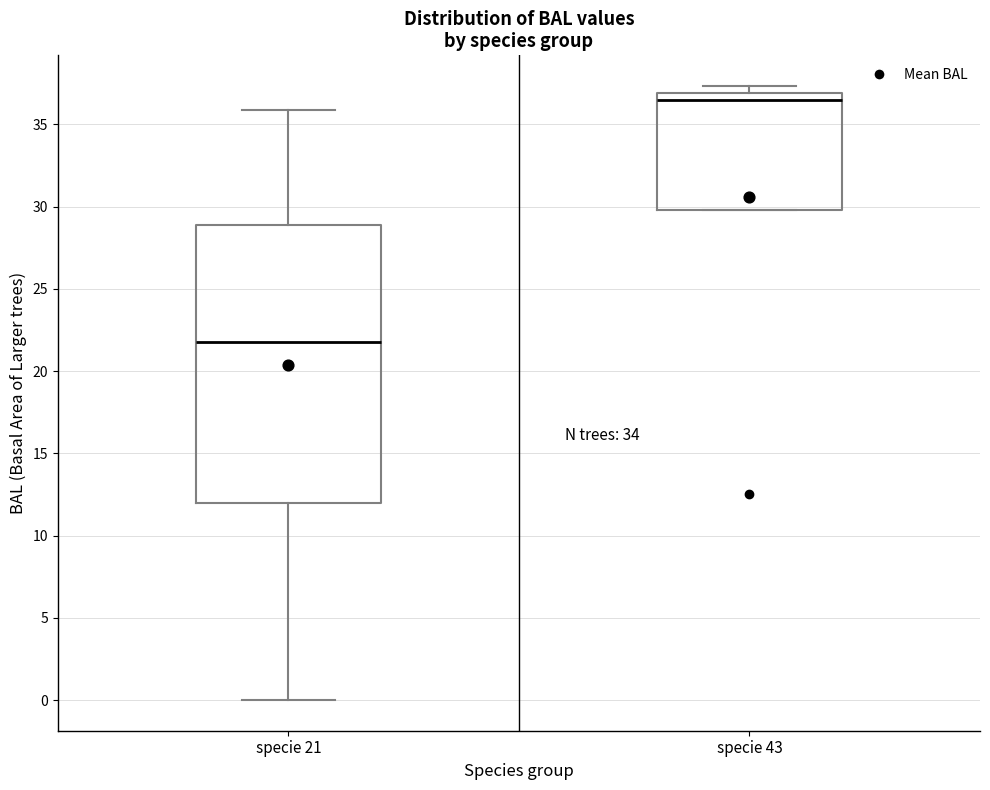

Reading left to right, read every box against the y-axis: the position of its median line, the range the box covers, and the ends of its whiskers. The values are not printed on the chart, so give them approximately, as read against the axis.

specie 21: median 22.0, box 12.0 to 29.0, whiskers 0.0 to 36.0
specie 43: median 36.5, box 30.0 to 37.0, whiskers 30.0 to 37.5